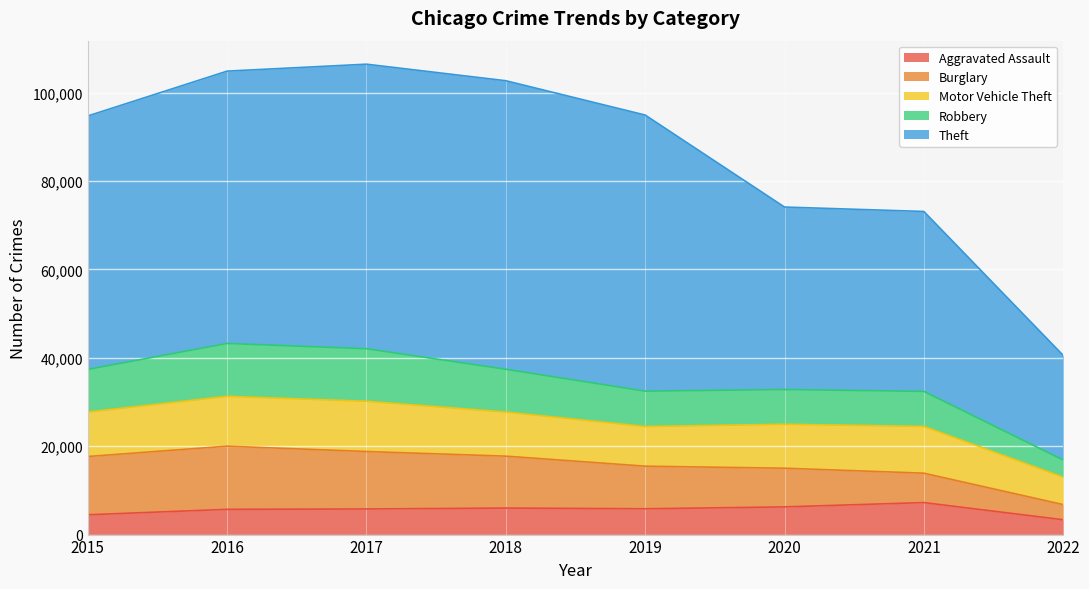

The Robbery series shows 74071 at 2016. True or false?

False